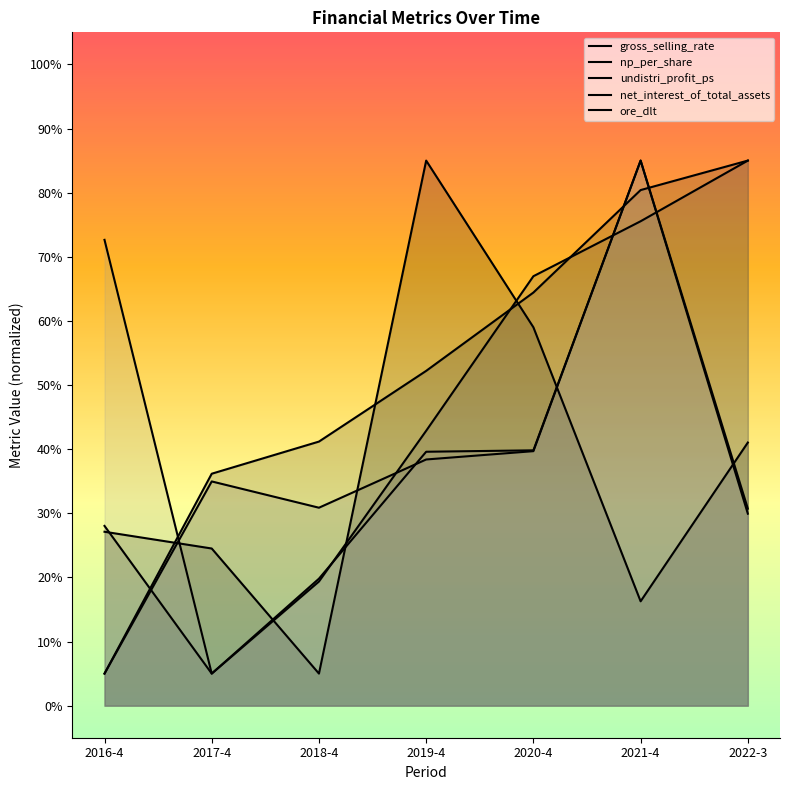

Which series has the widest spread of values?

gross_selling_rate